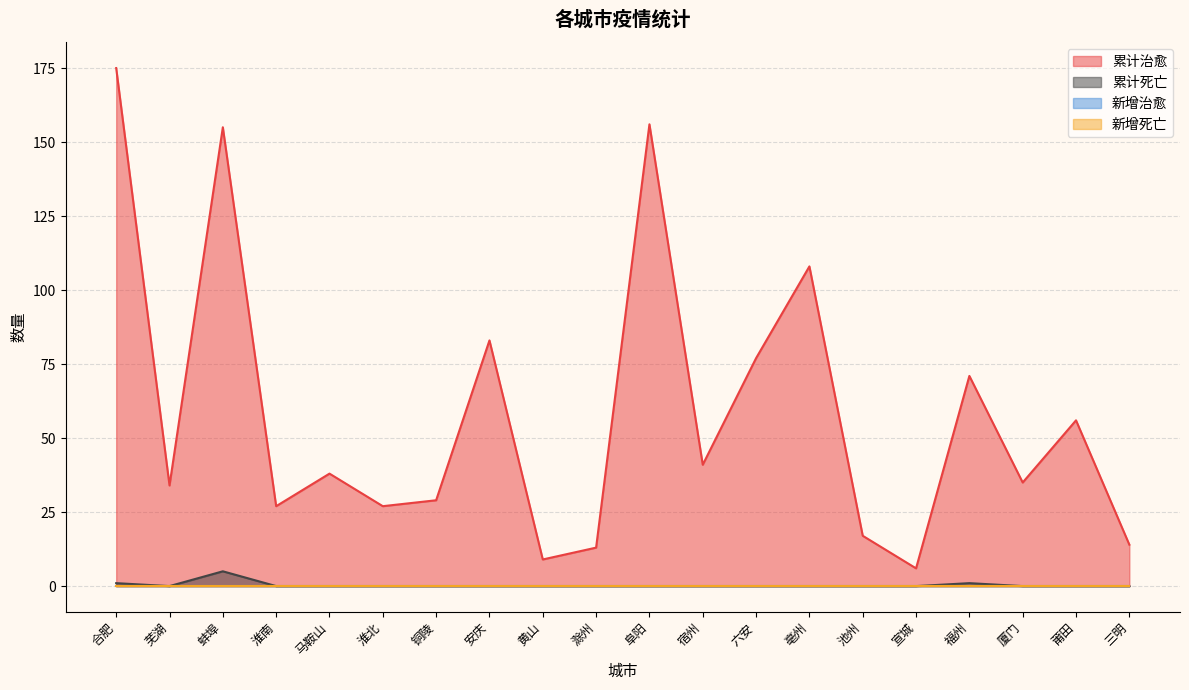

What is the minimum value for 累计治愈?

6